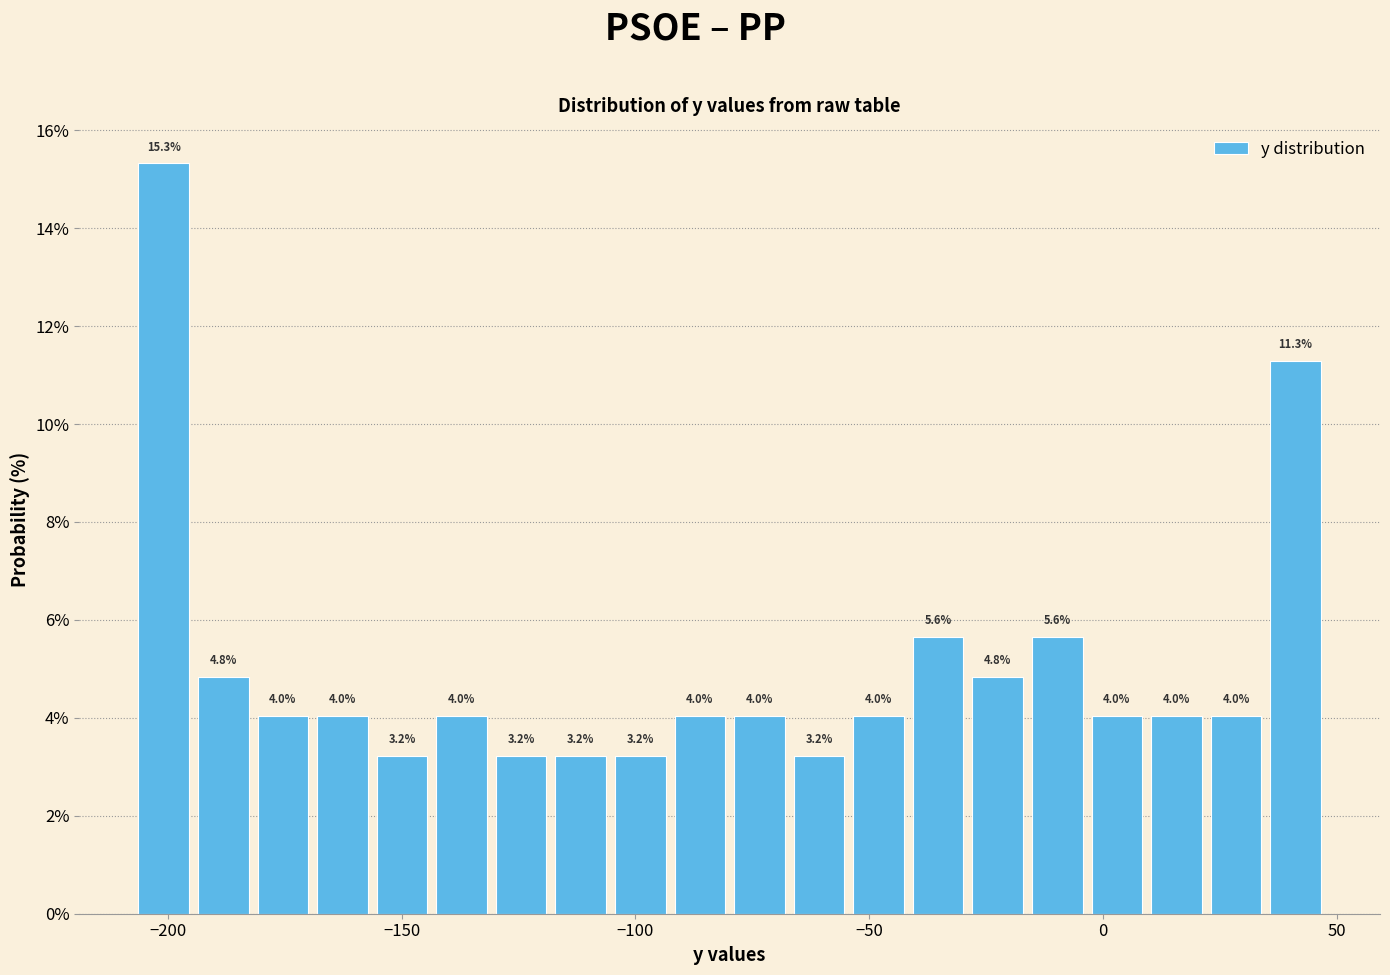

Around what value on the x-axis is the tallest bar? Give the approximate position of its centre, as read against the axis.

-200